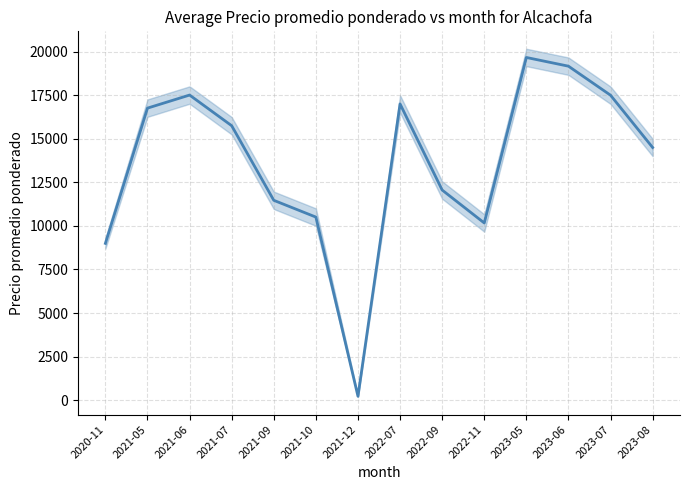

How many categories are shown in the chart?

14